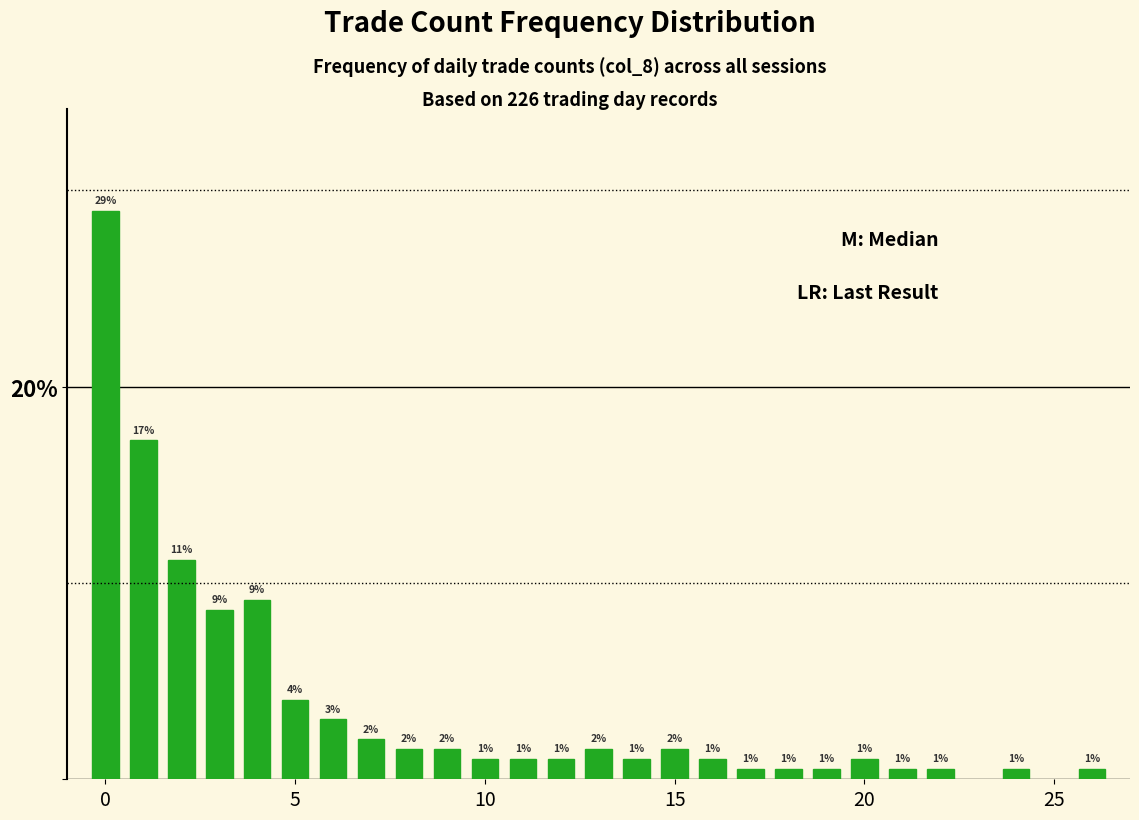

What is the average value?

4.0